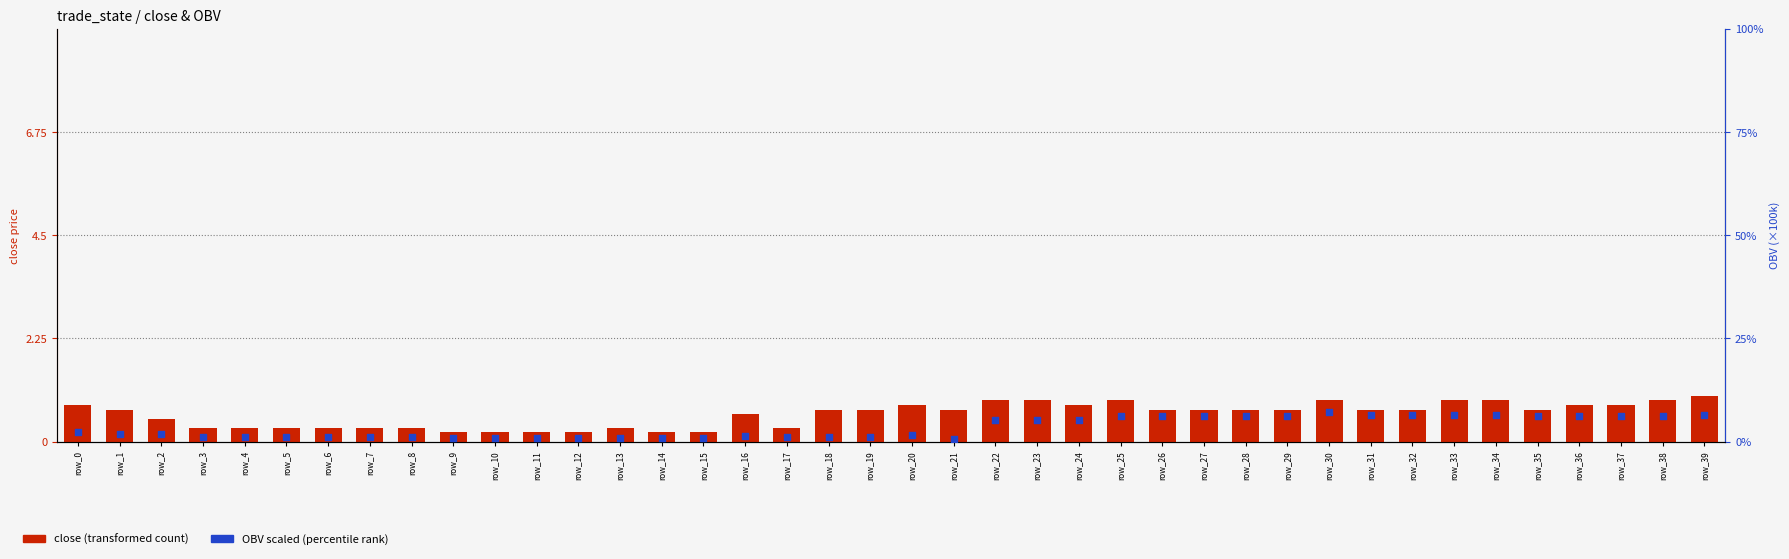

Which series contains the lowest Y value?

close (transformed)